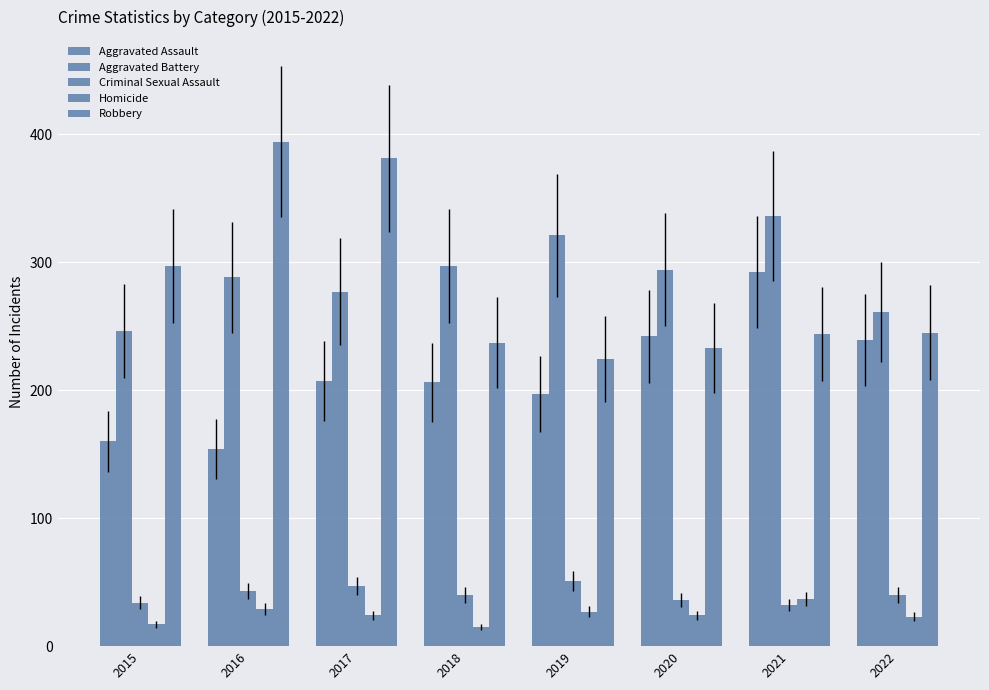

Is it true that Robbery equals 233 at 2020?

True